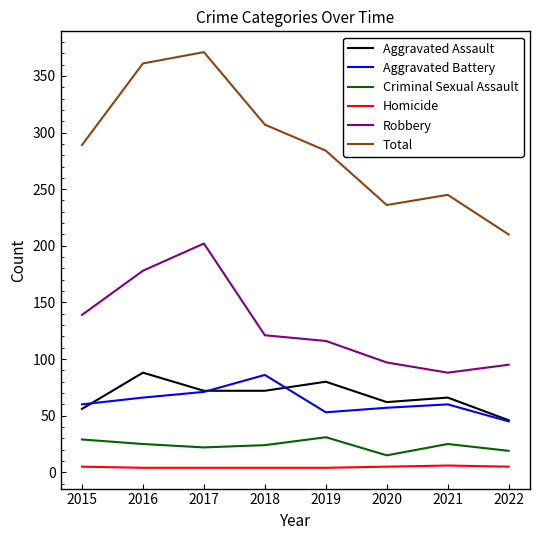

What is the difference between the Criminal Sexual Assault values at 2016 and 2019?

6